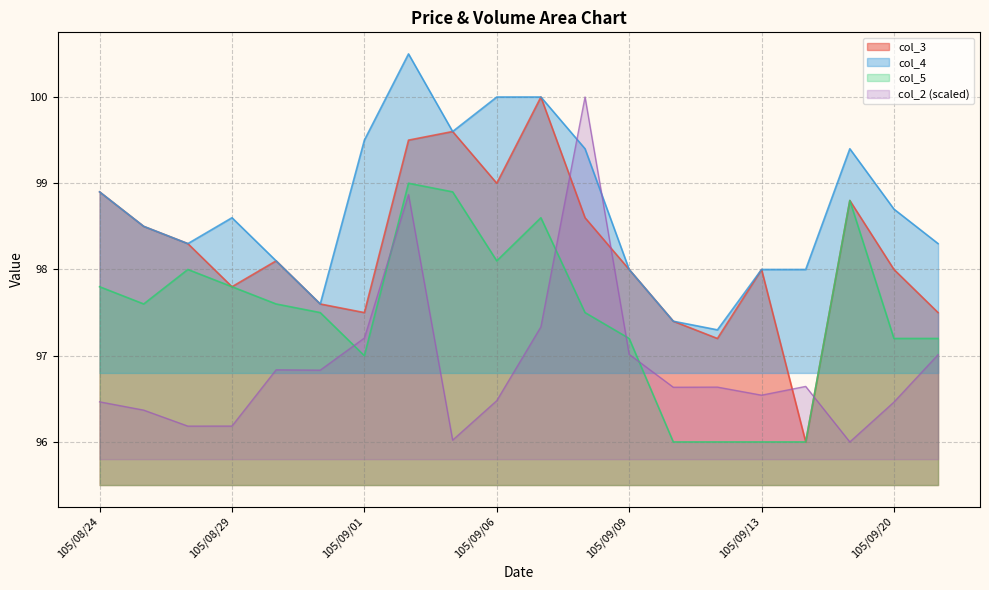

Between 105/08/31 and 105/09/01, which is larger?

105/09/01